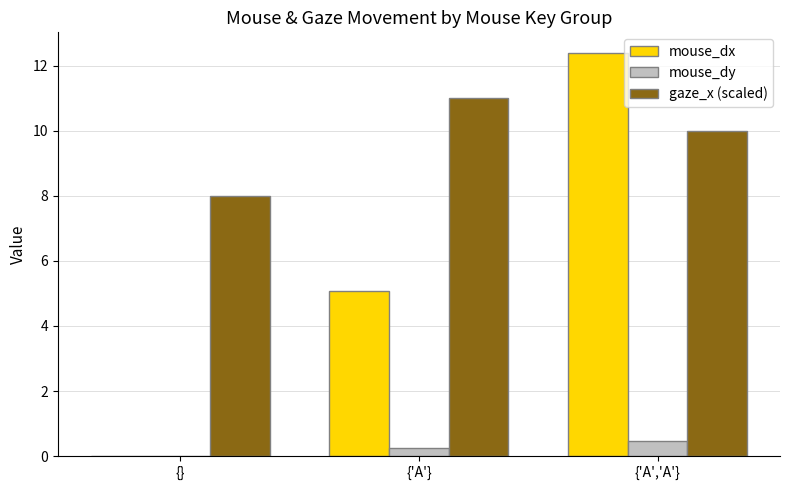

What is the average value of the mouse_dy series?

0.2